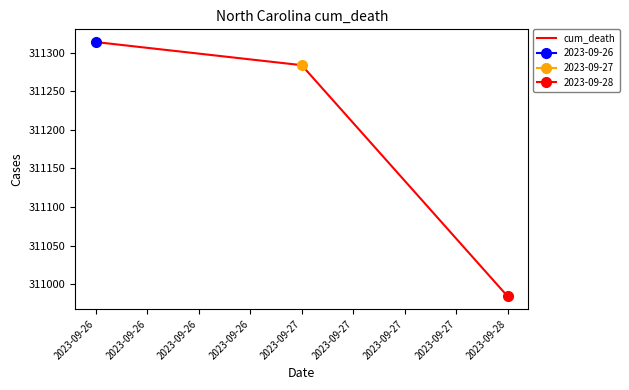

Is it true that cum_death equals 310984 at 2023-09-28?

True